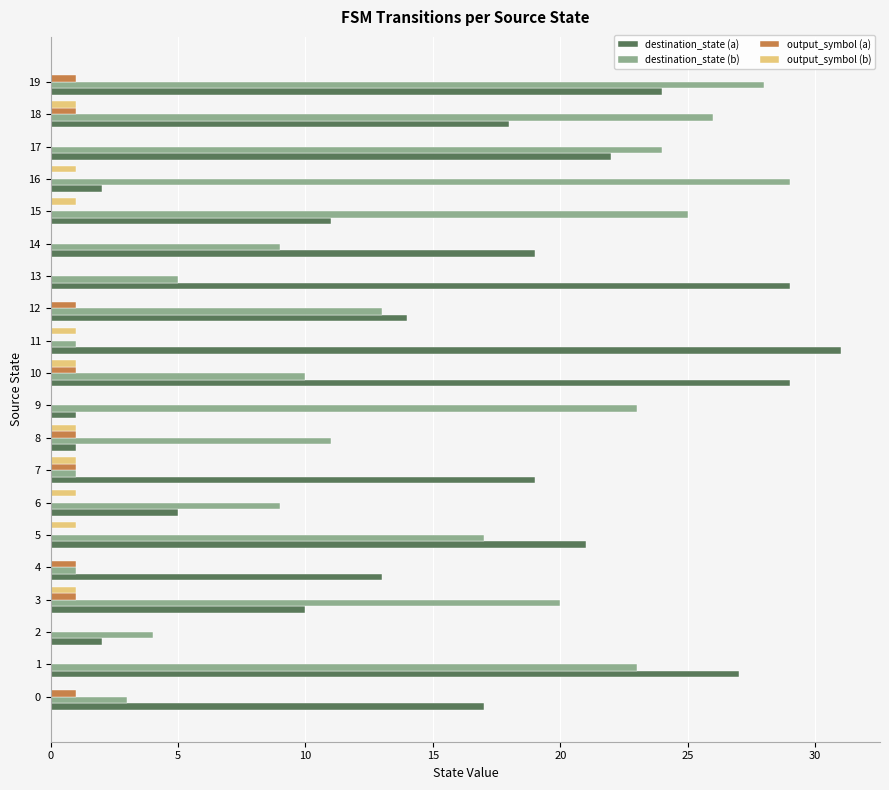

True or false: output_symbol (b) has a value of -1 at 5.

False